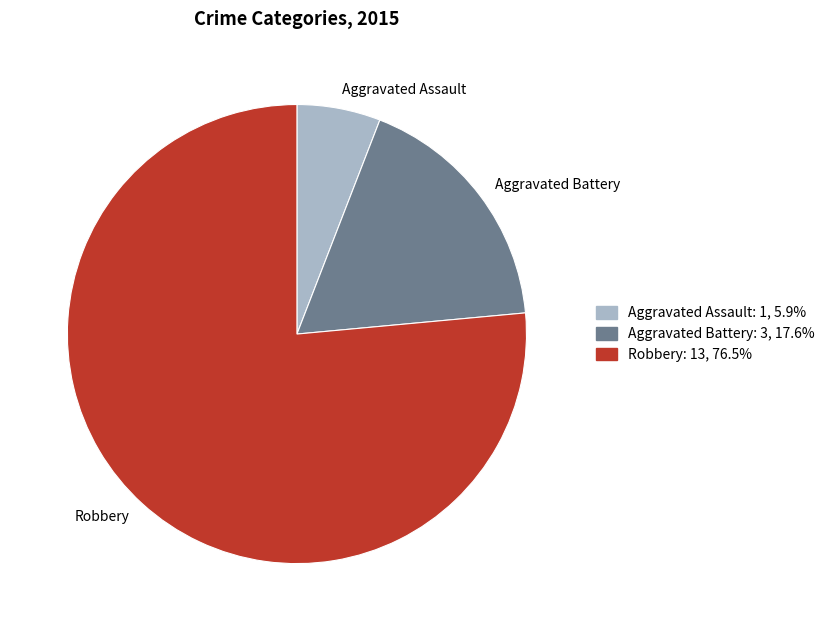

Does Aggravated Battery account for over 50% of the chart?

No